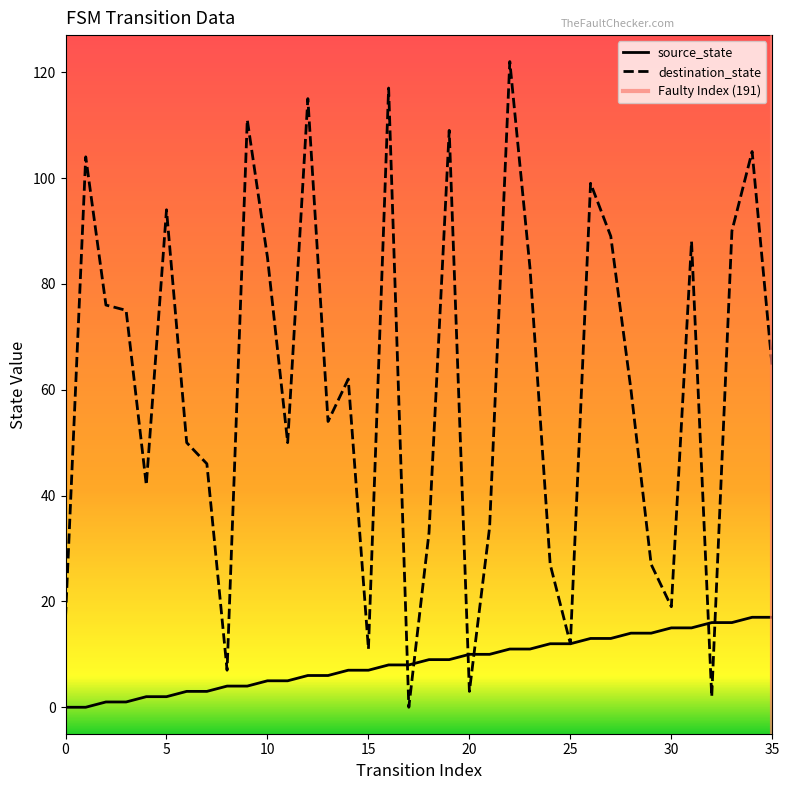

How many interior local valleys does the destination_state series have?

10